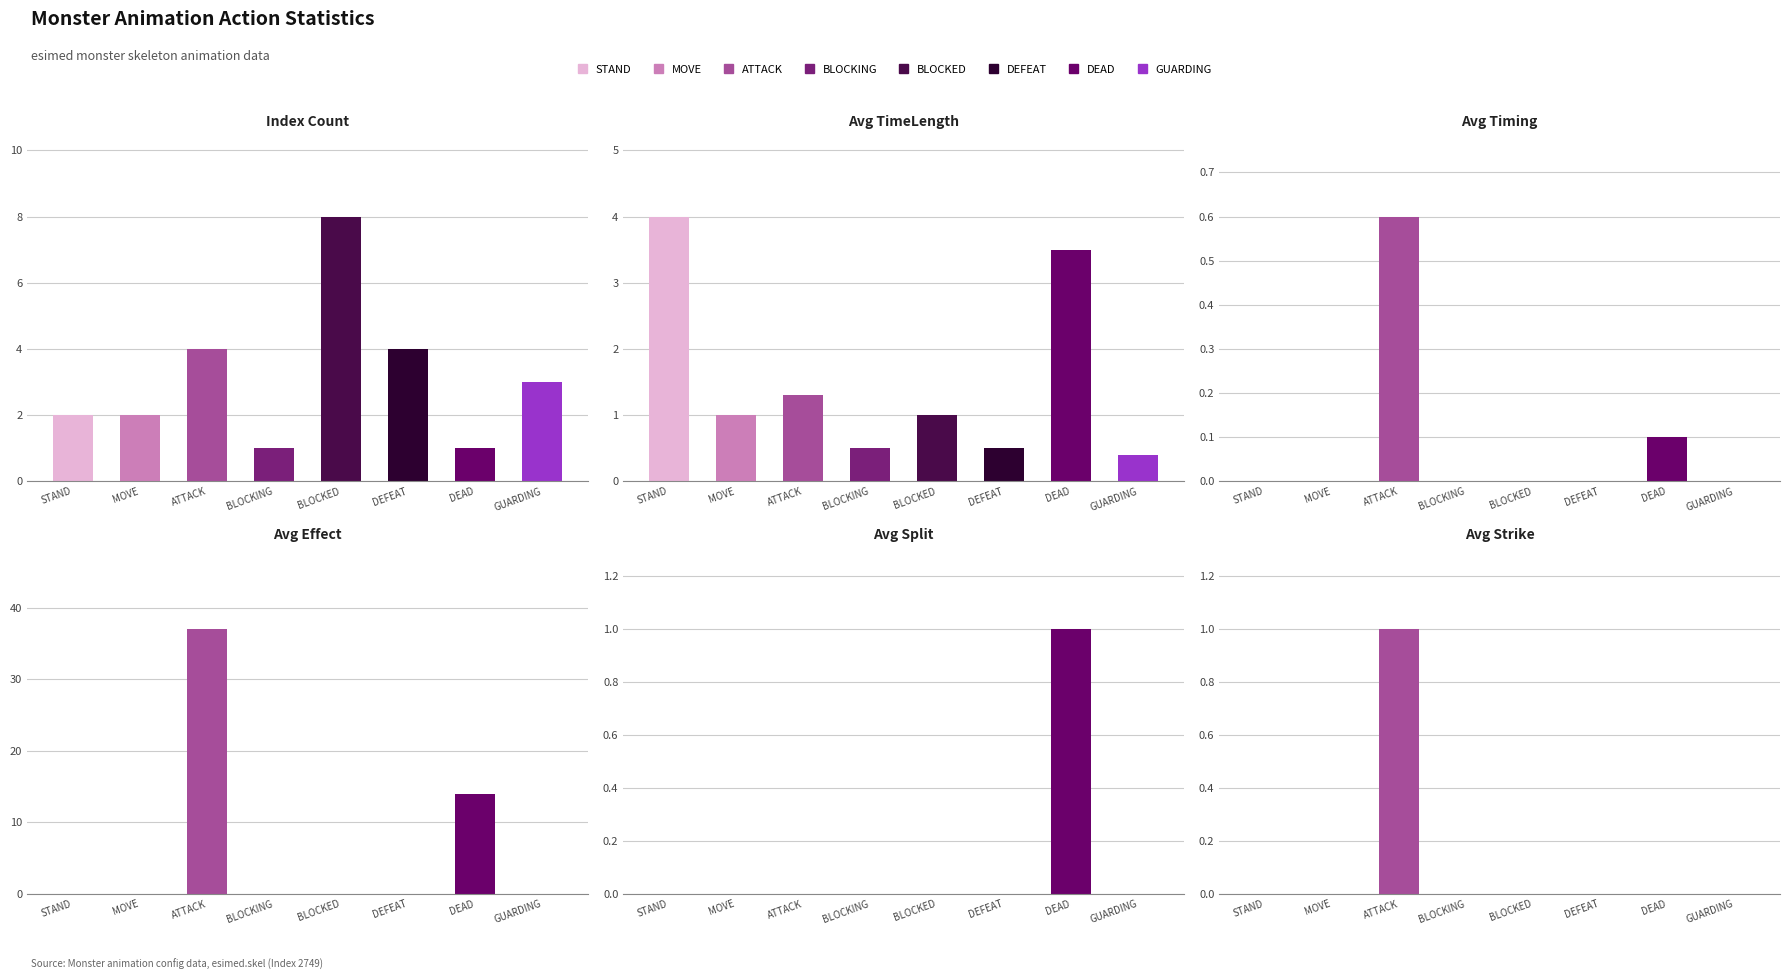

List the series in order of their peak value, highest first.

Avg Effect, Index Count, Avg TimeLength, Avg Split, Avg Strike, Avg Timing